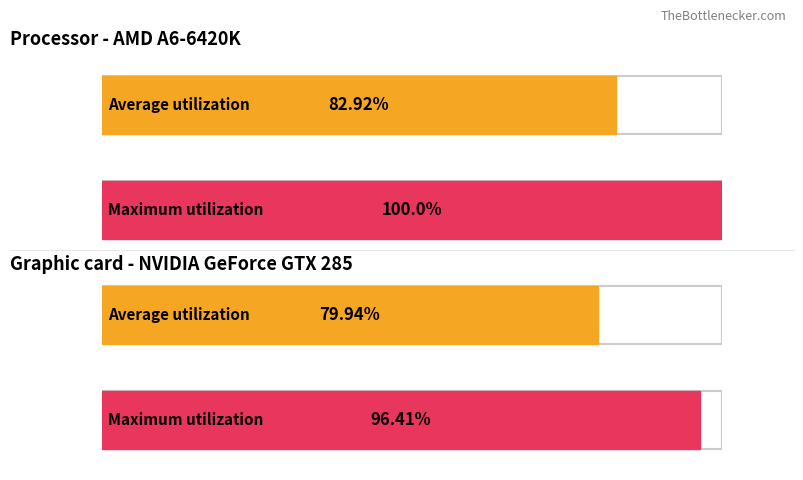

Count the number of data series in this chart.

2